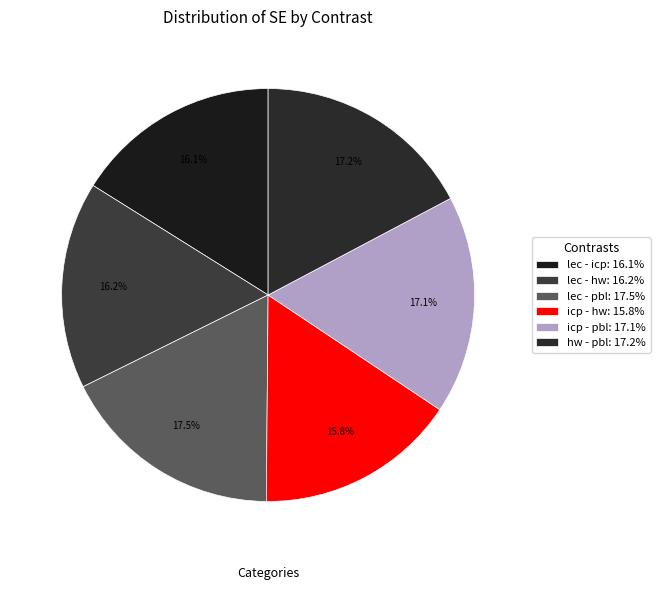

Is lec - icp the majority of the pie?

No